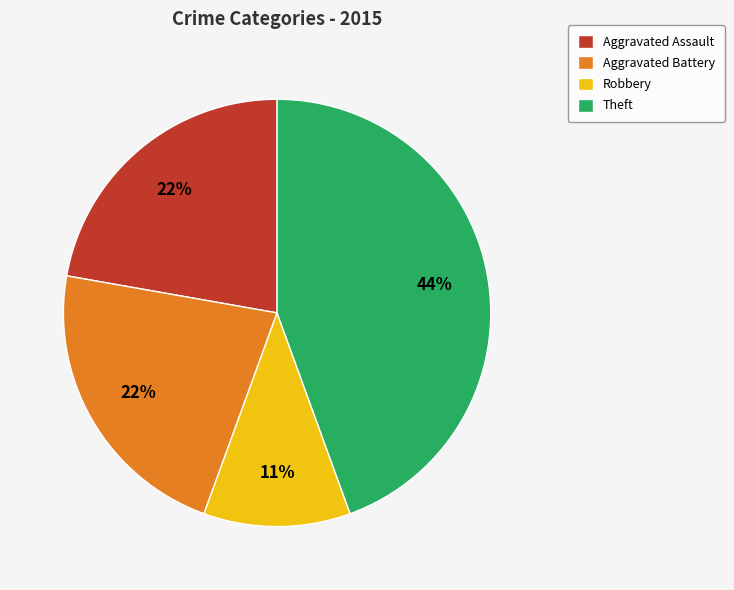

Is there a majority slice in this chart?

No